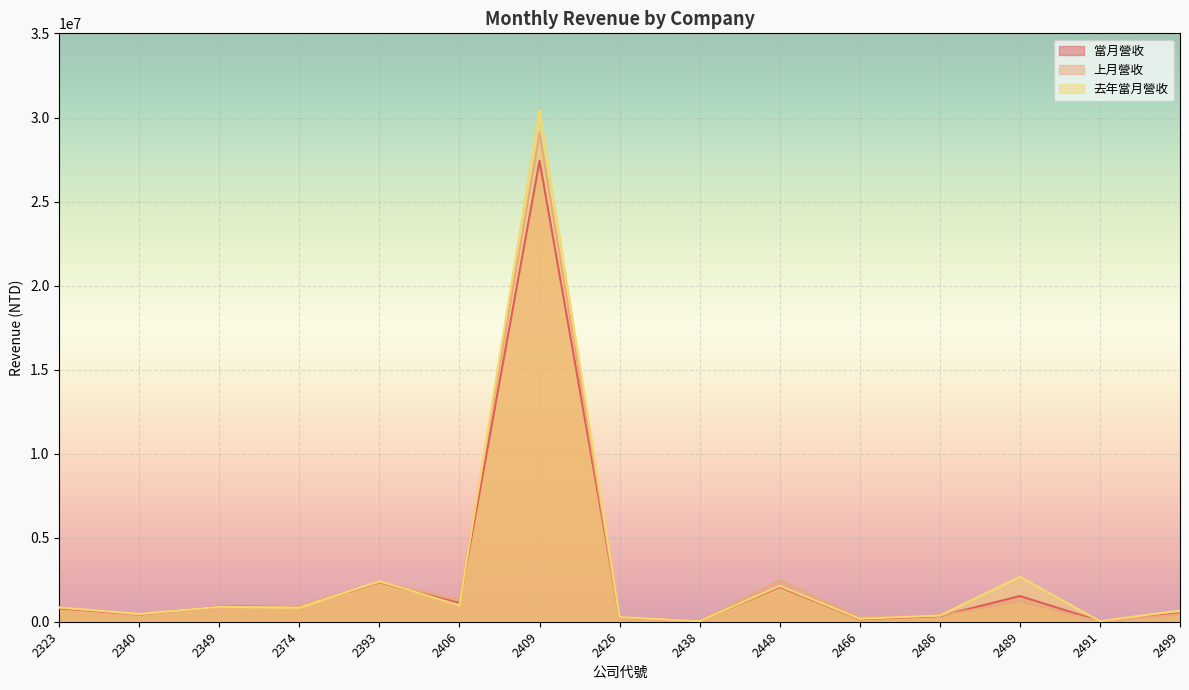

What is the average value of the 上月營收 series?

2723884